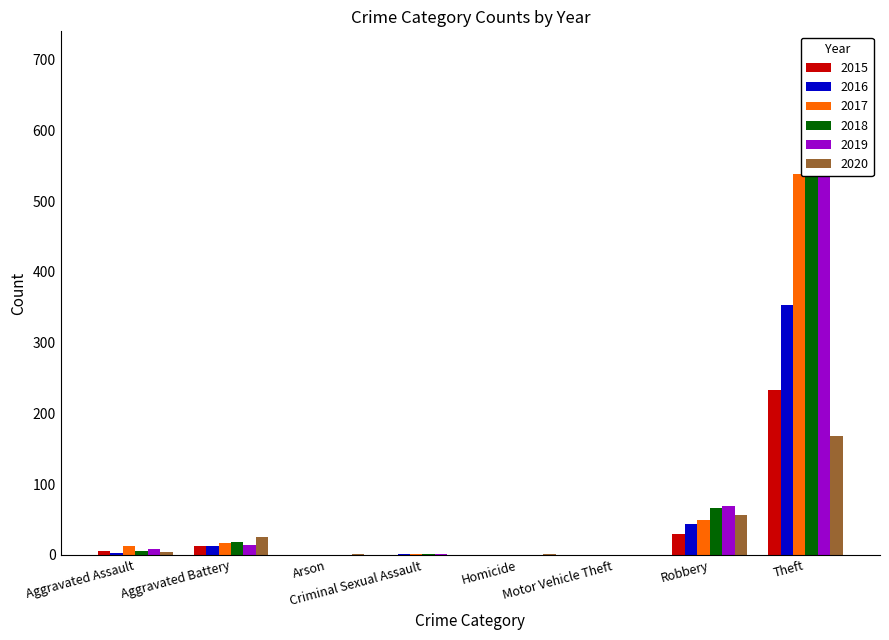

At how many categories does at least one series exceed 353?

1